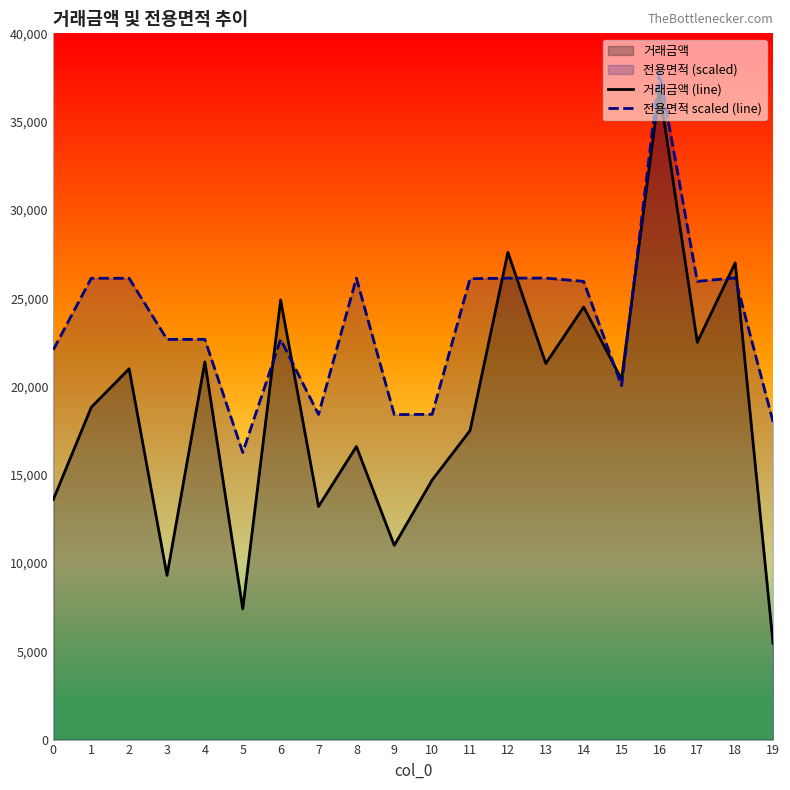

How many lines are shown in the chart?

2